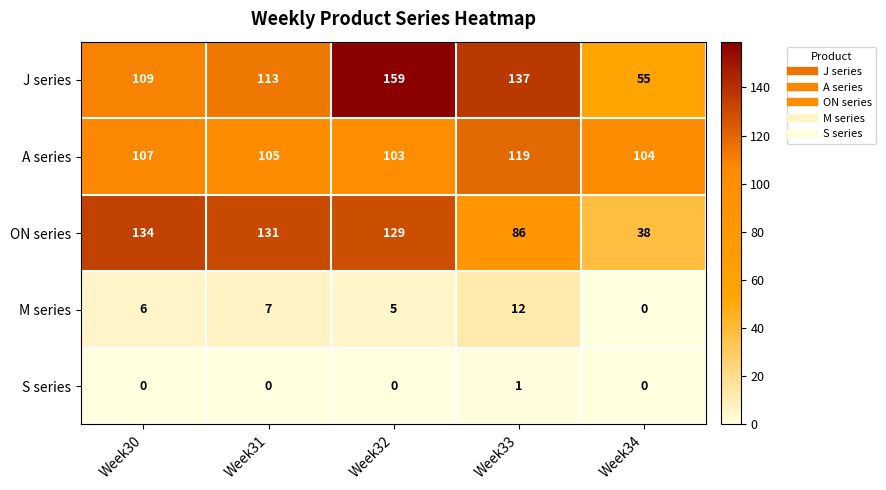

Reading left to right, what are all the values shown in this chart?

J series: 109	113	159	137	55
A series: 107	105	103	119	104
ON series: 134	131	129	86	38
M series: 6	7	5	12	0
S series: 0	0	0	1	0